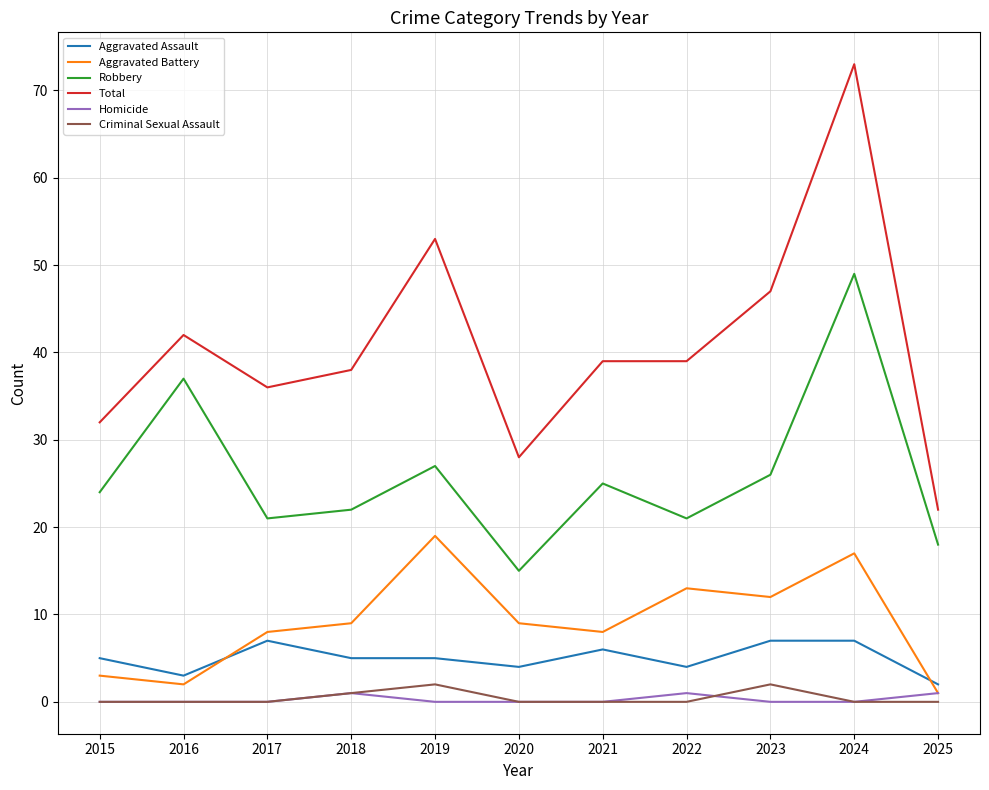

Is it true that Aggravated Battery equals 11 at 2021?

False